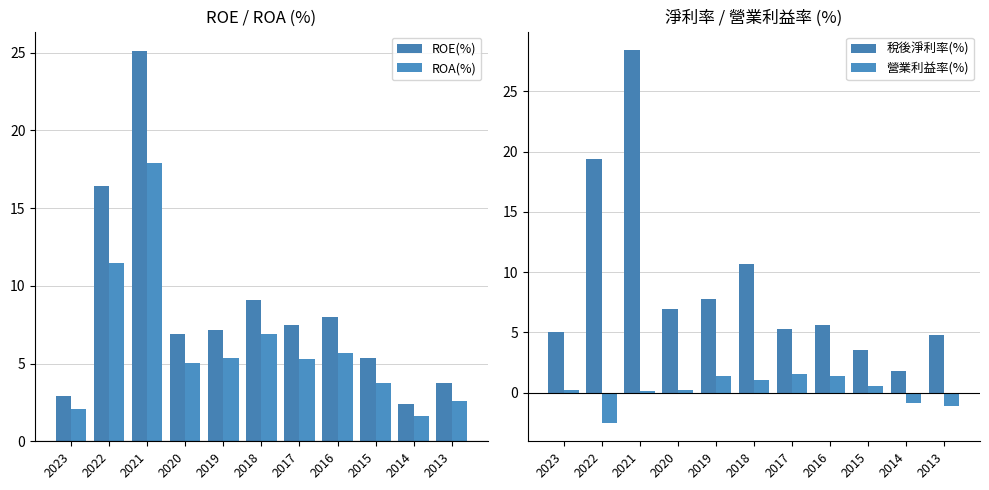

What is the value of the ROA(%) bar at the 10th from the left?

1.6